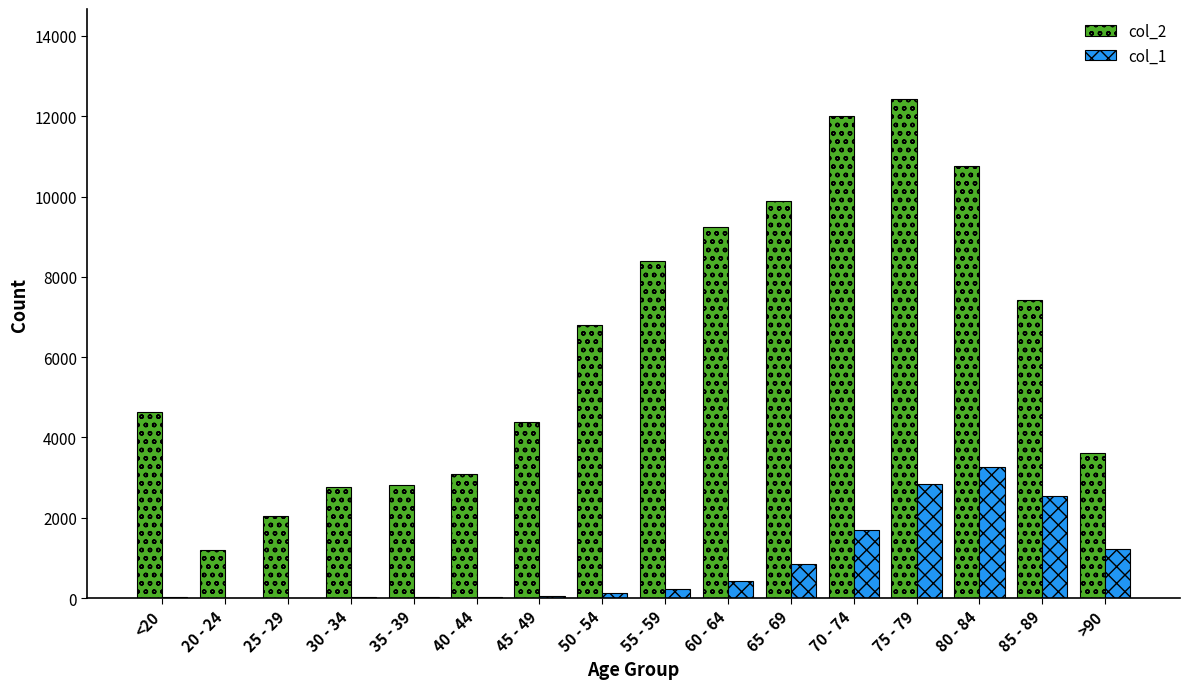

How many series are shown in this chart?

2